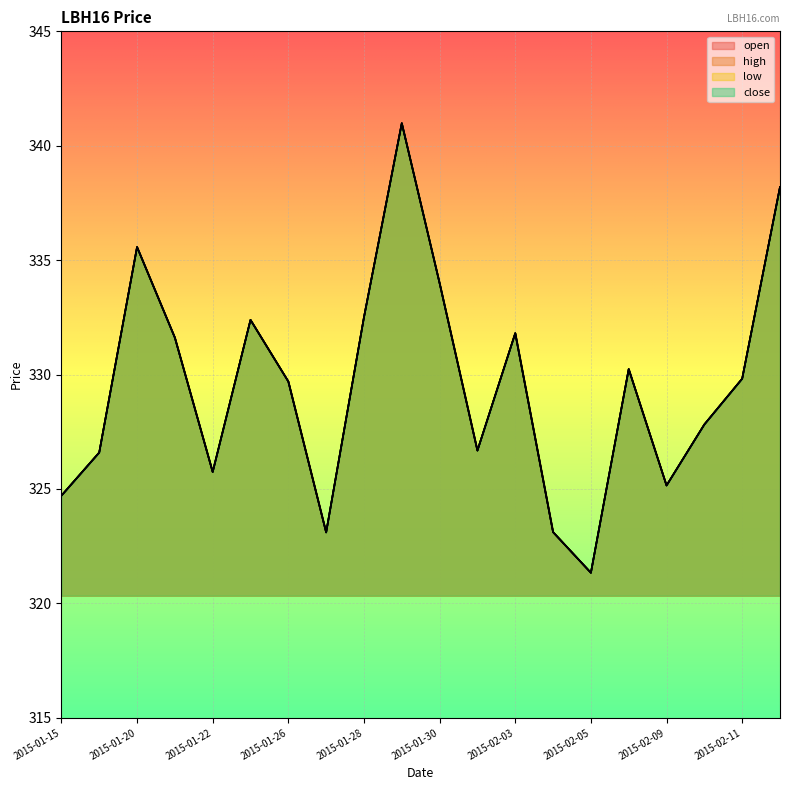

What is the label of the 4th point from the left?

2015-01-21